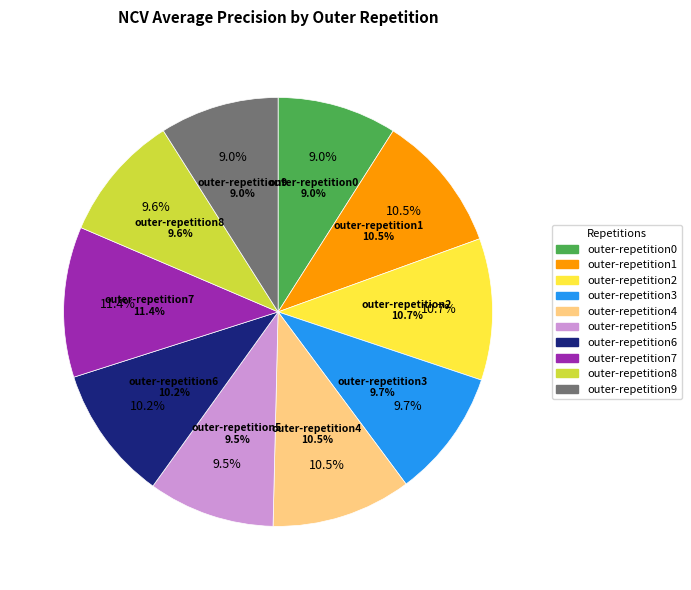

What portion of the pie excludes outer-repetition5?

90.5%